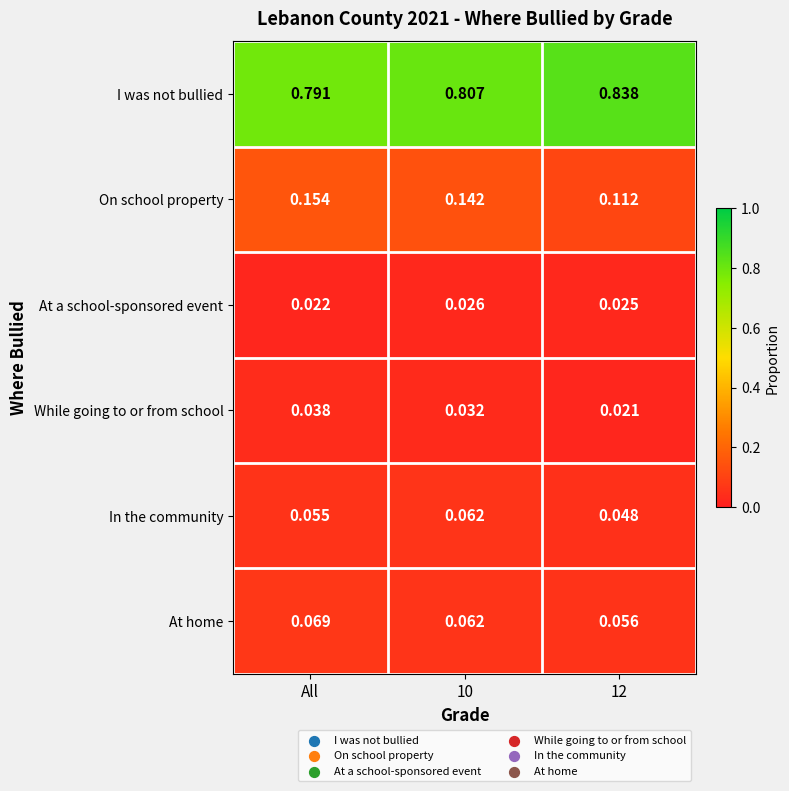

At which category does the chart reach its peak across all series?

12